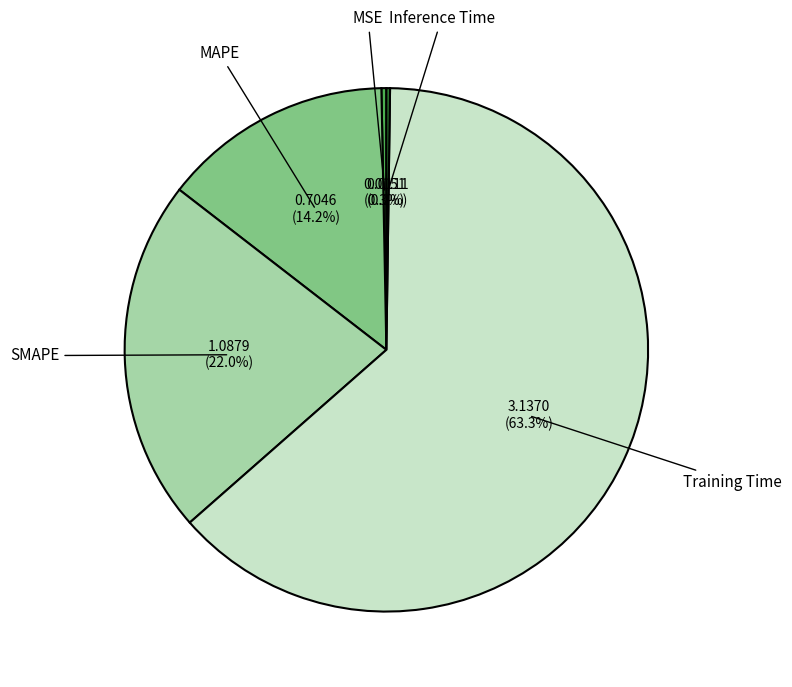

Between MSE and MAPE, which is larger?

MAPE